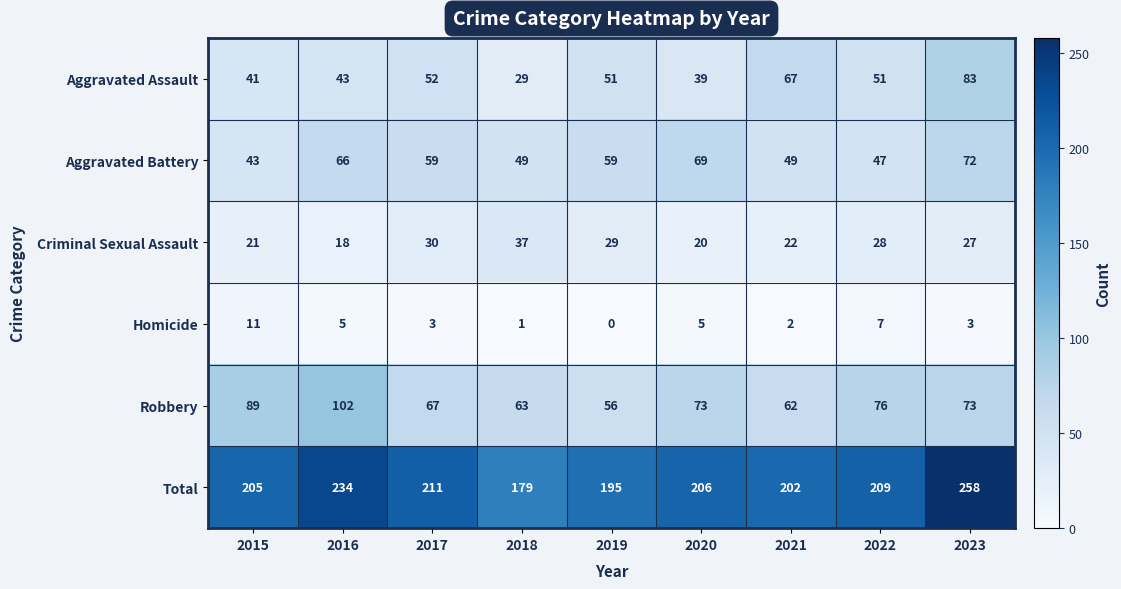

Is it true that Total equals 357 at 2017?

False